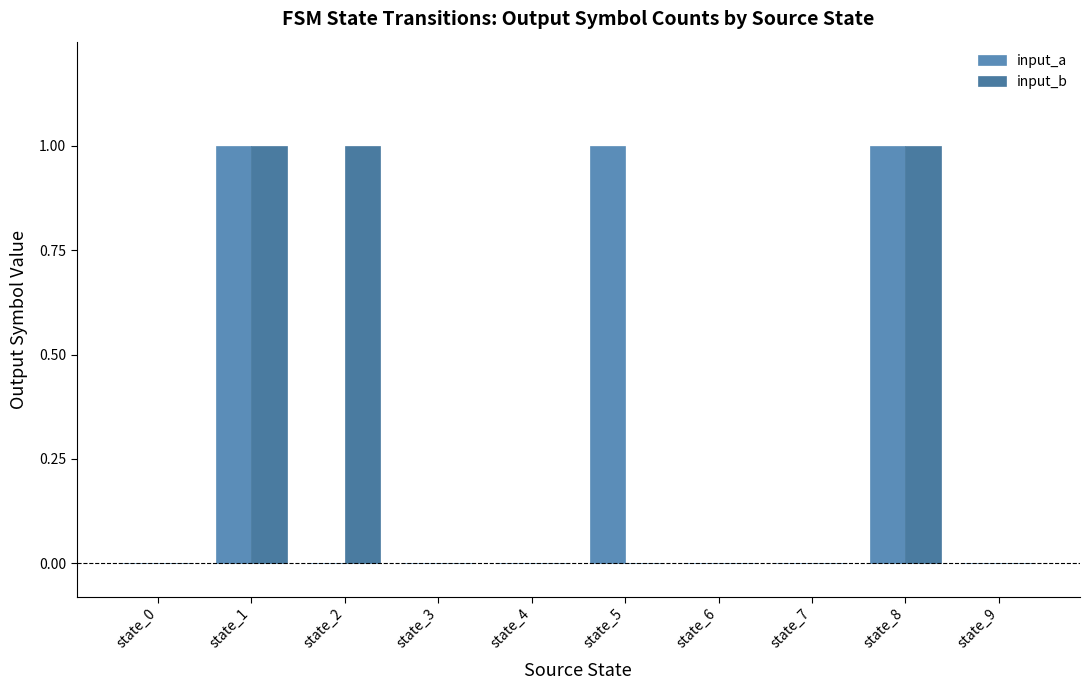

Which series has the widest spread of values?

input_a